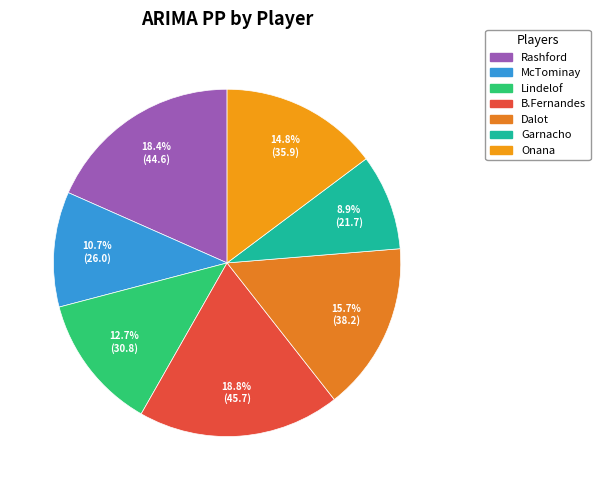

Which has a higher value, Rashford or B.Fernandes?

B.Fernandes